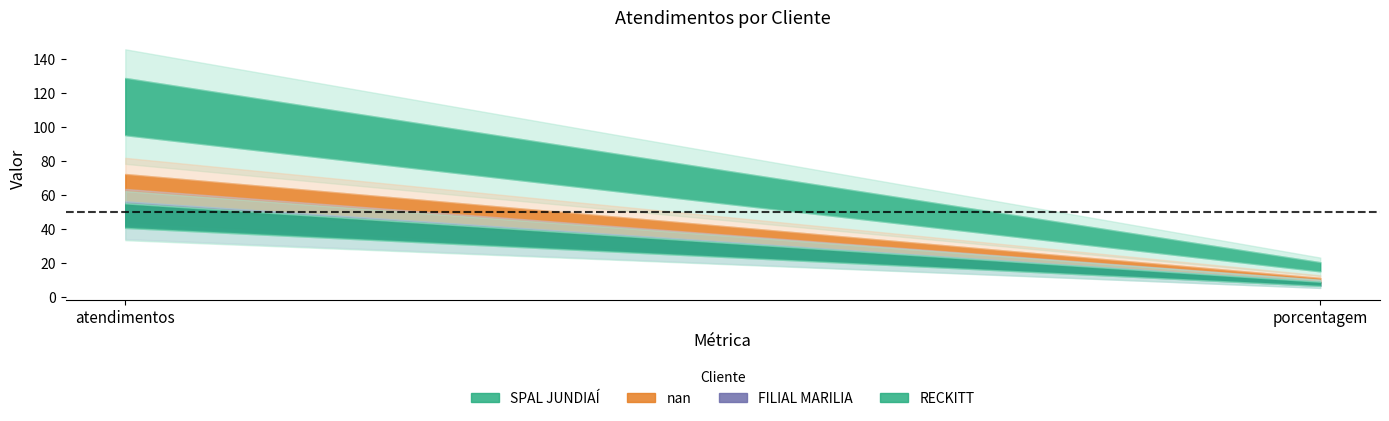

Which has a higher value, porcentagem or atendimentos?

atendimentos